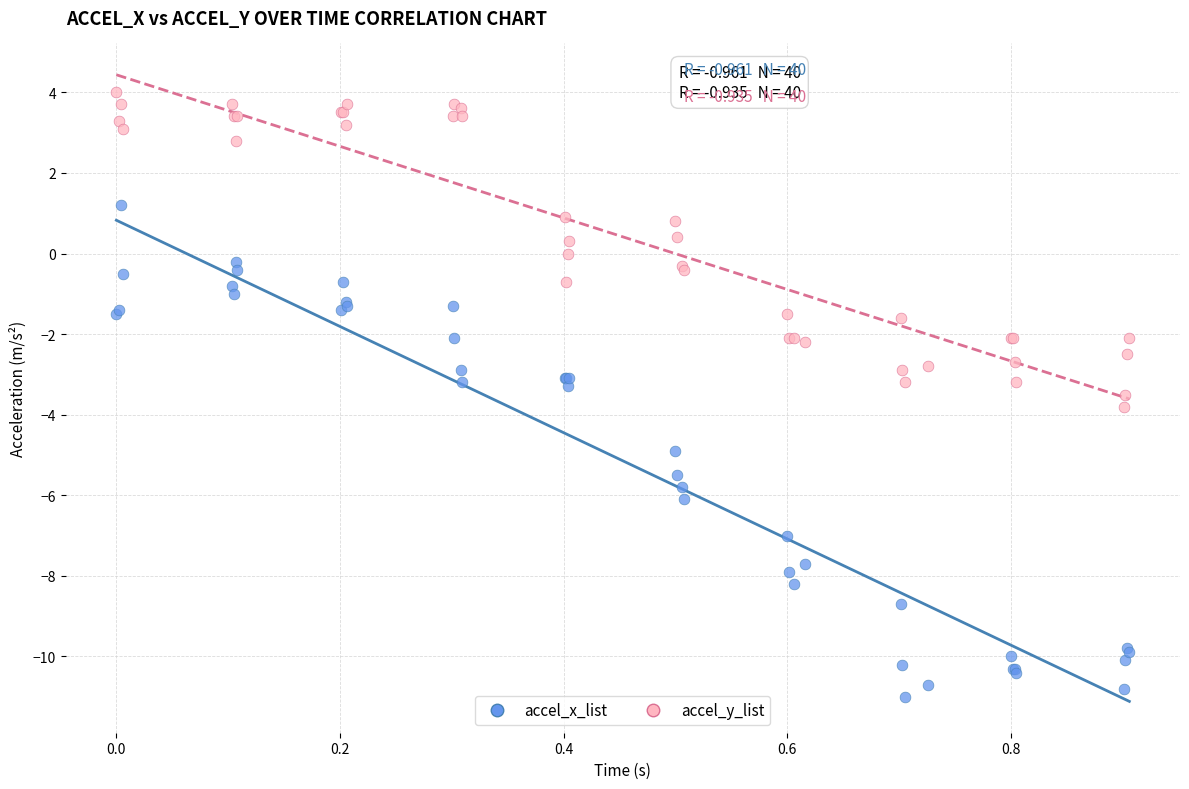

Which series contains the highest Y value?

accel_y_list